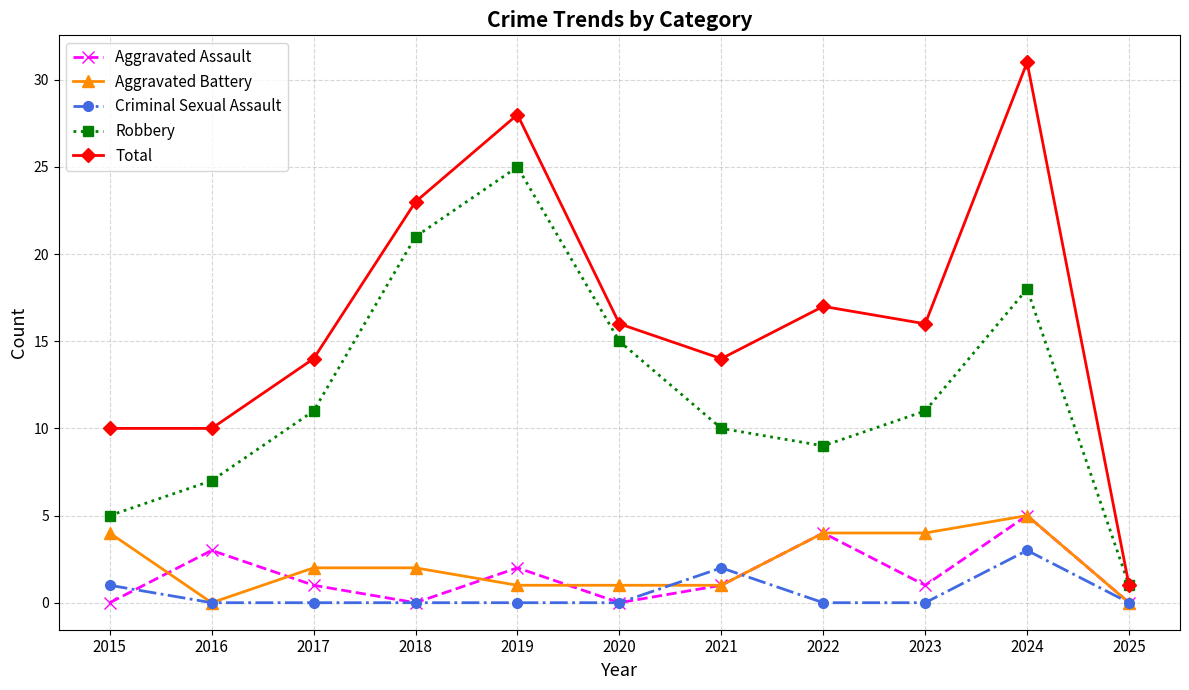

True or false: Aggravated Battery and Aggravated Assault cross at least once.

True